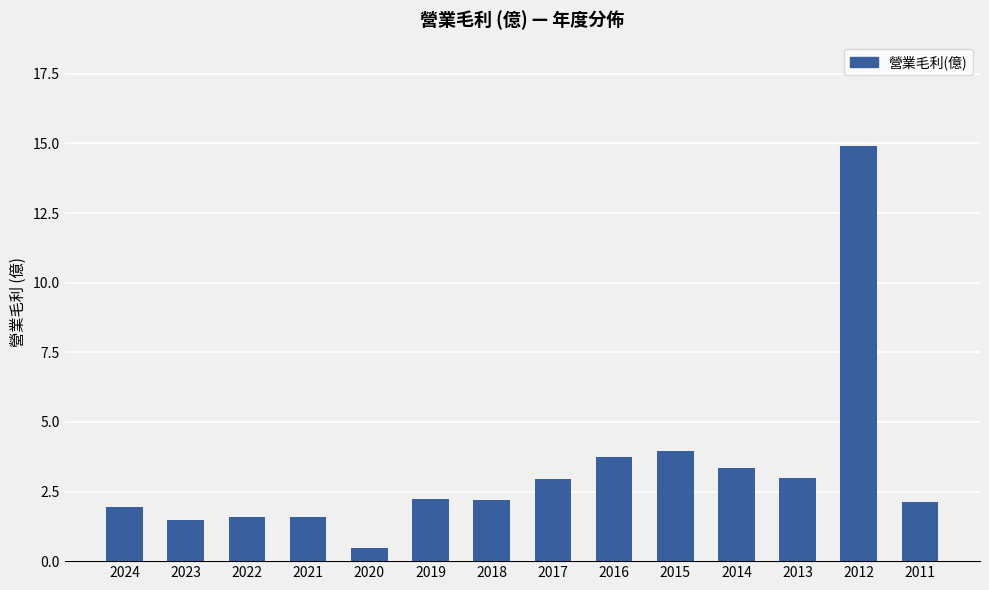

Read the value at 2015.

3.9